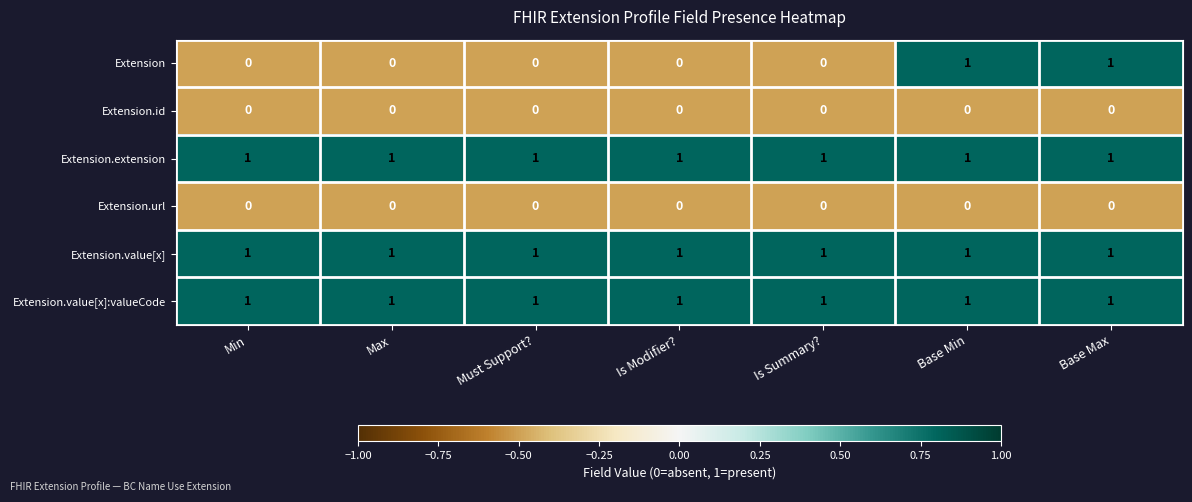

What is the total value across all series at Base Min?

4